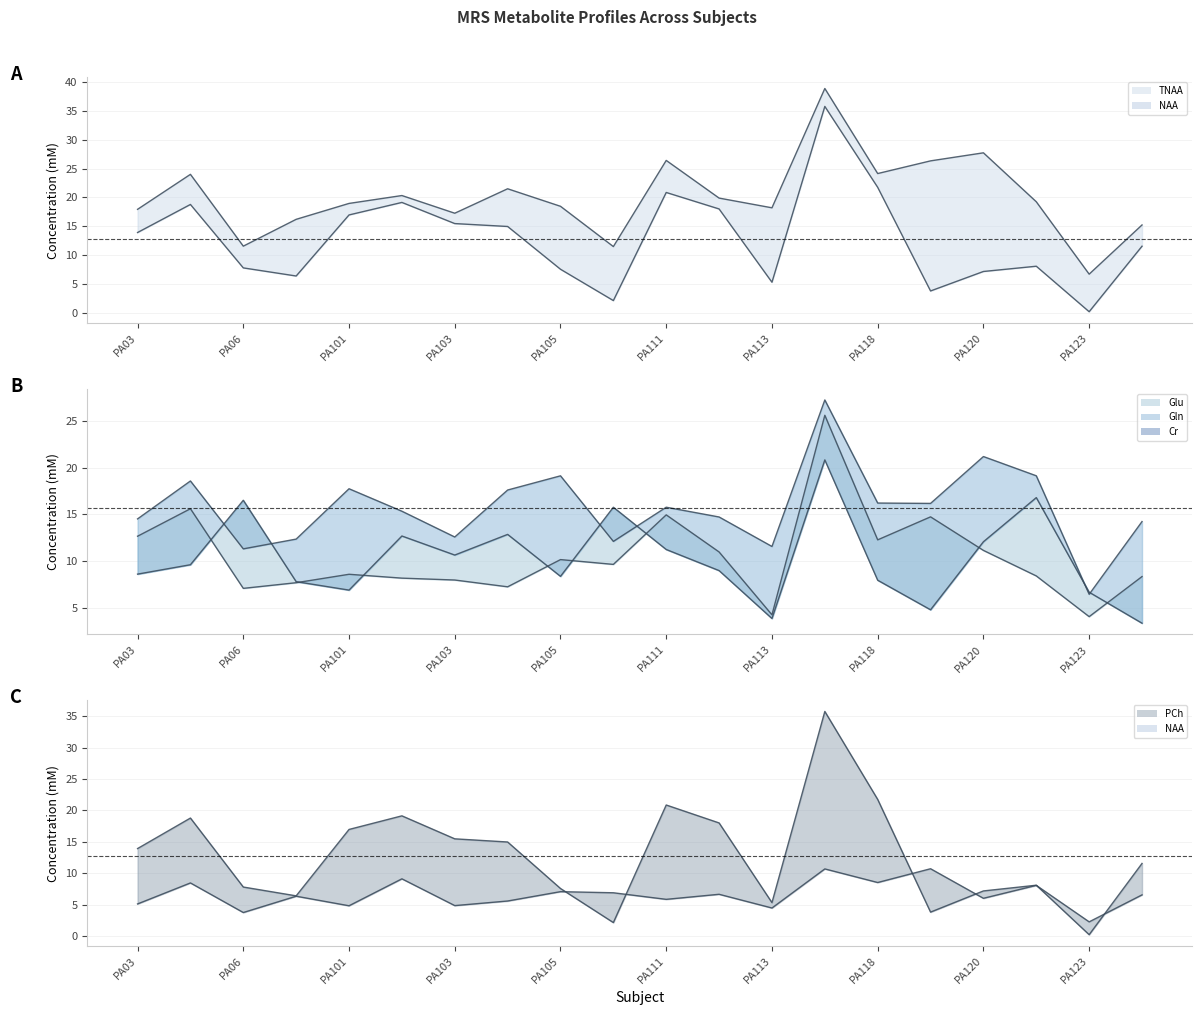

At how many categories does at least one series exceed 36?

1